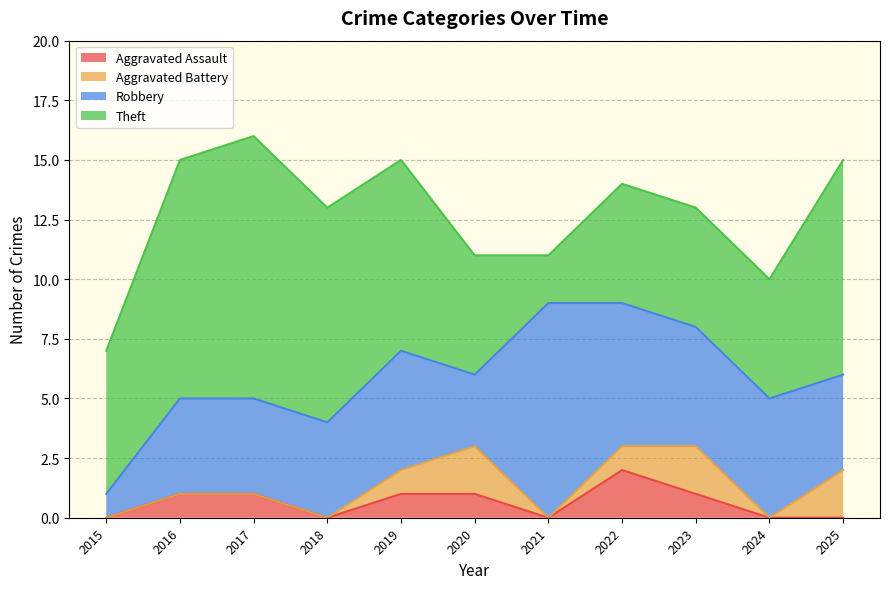

Rank the series at 2015 from lowest to highest value.

Aggravated Assault, Aggravated Battery, Robbery, Theft